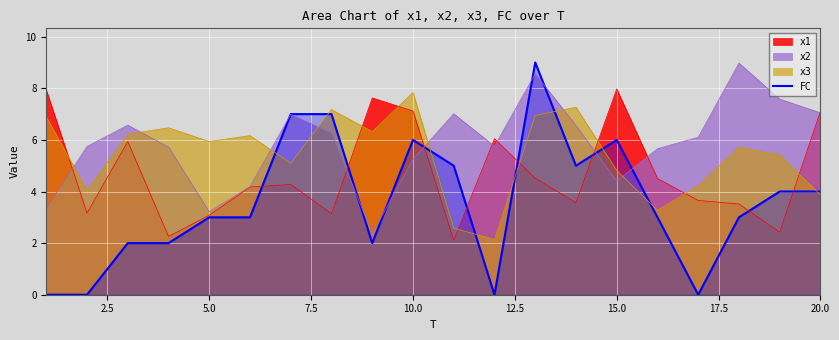

Which series has the widest spread of values?

FC